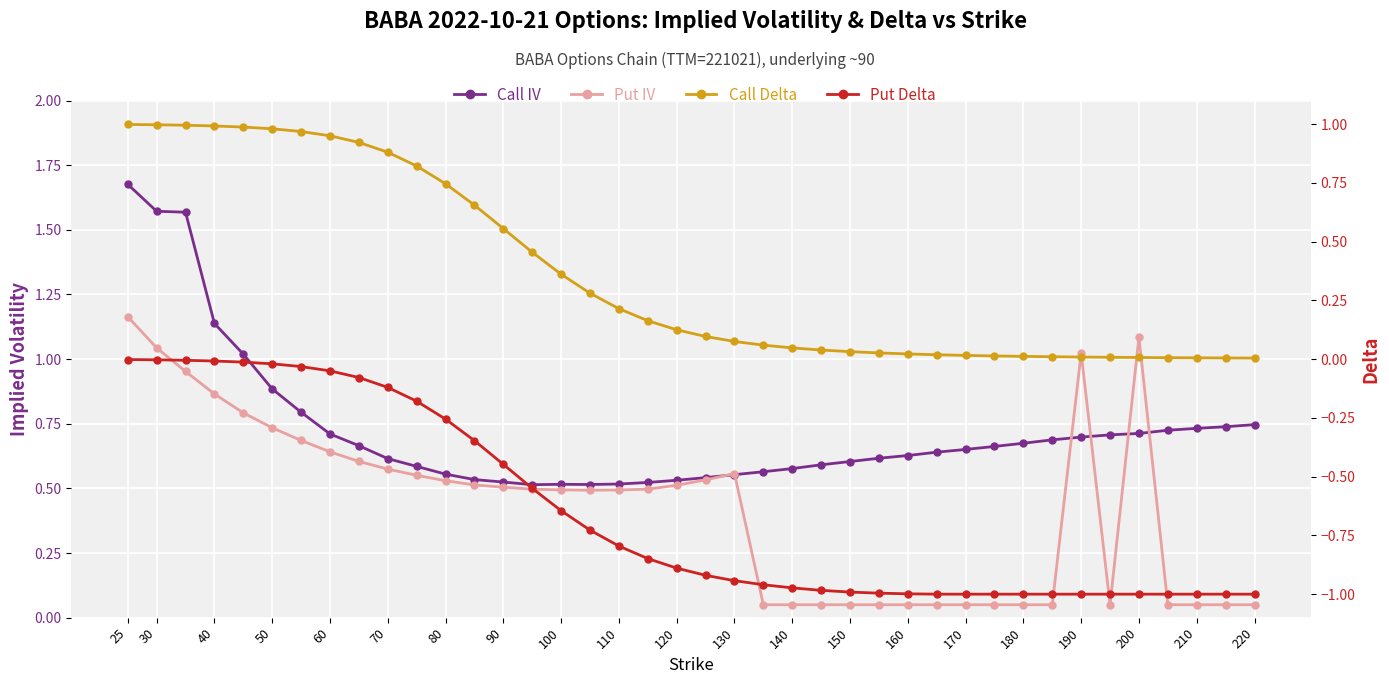

Is it true that Call Delta equals 0.2 at 80?

False